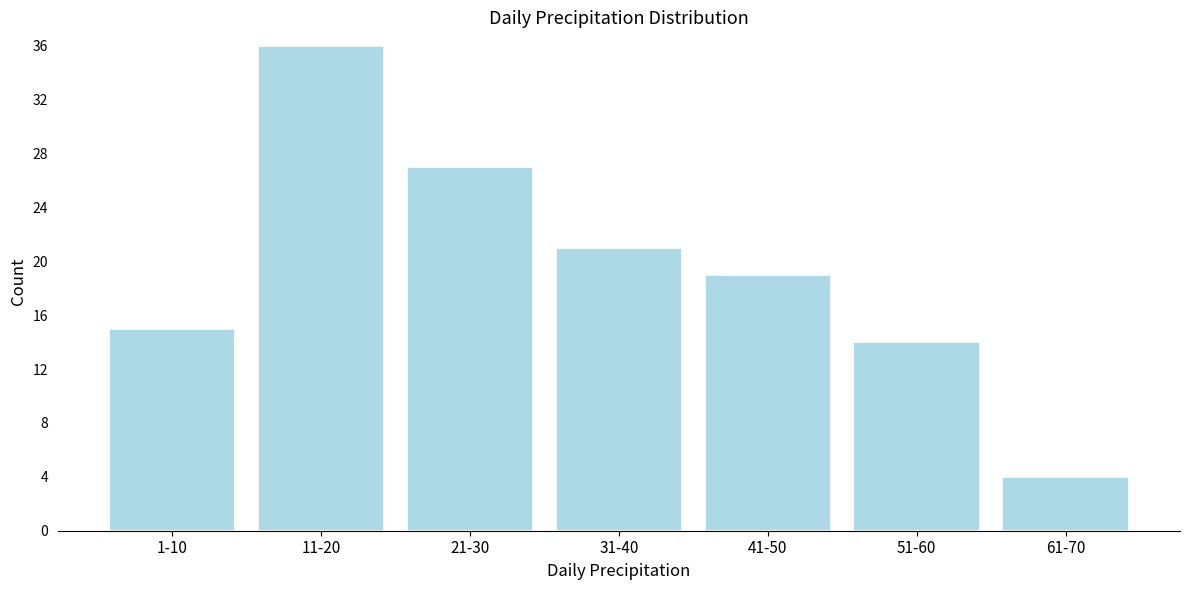

Reading right to left, what are all the values shown in this chart?

4	14	19	21	27	36	15